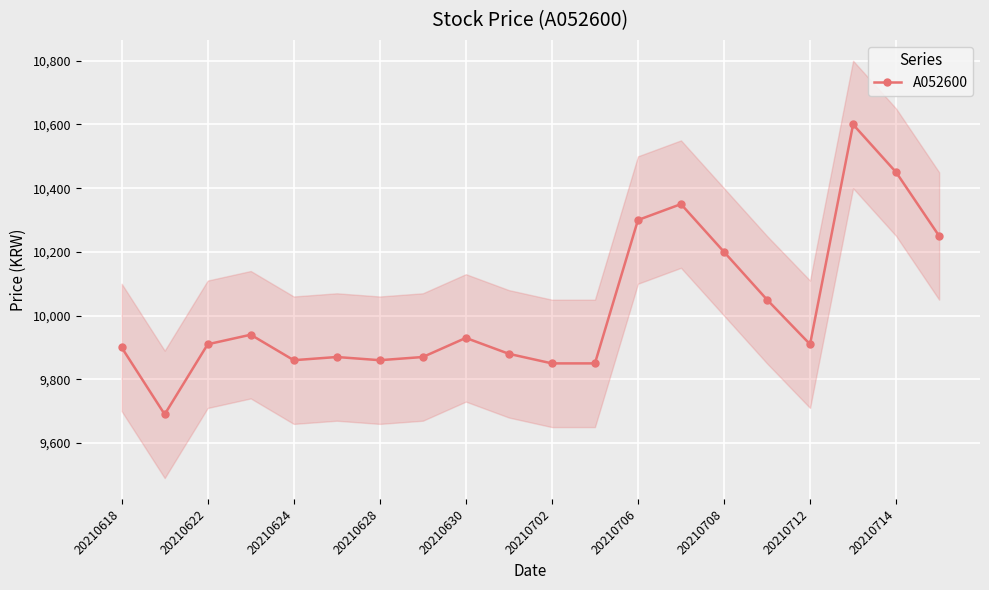

True or false: the data has more than 1 interior local peaks.

True